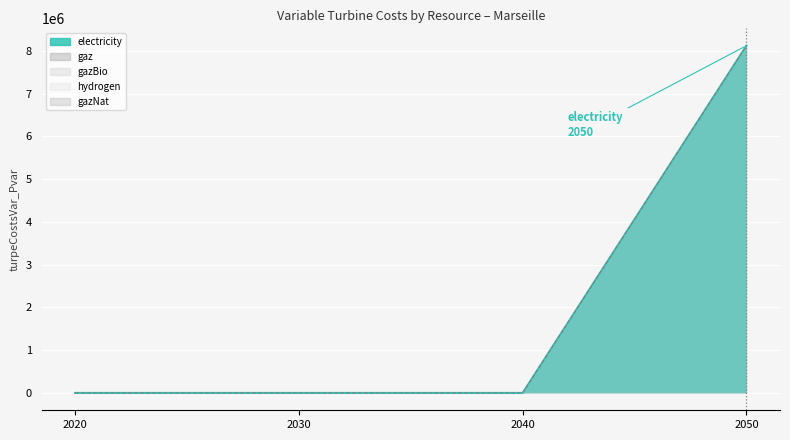

Which series has the widest spread of values?

electricity